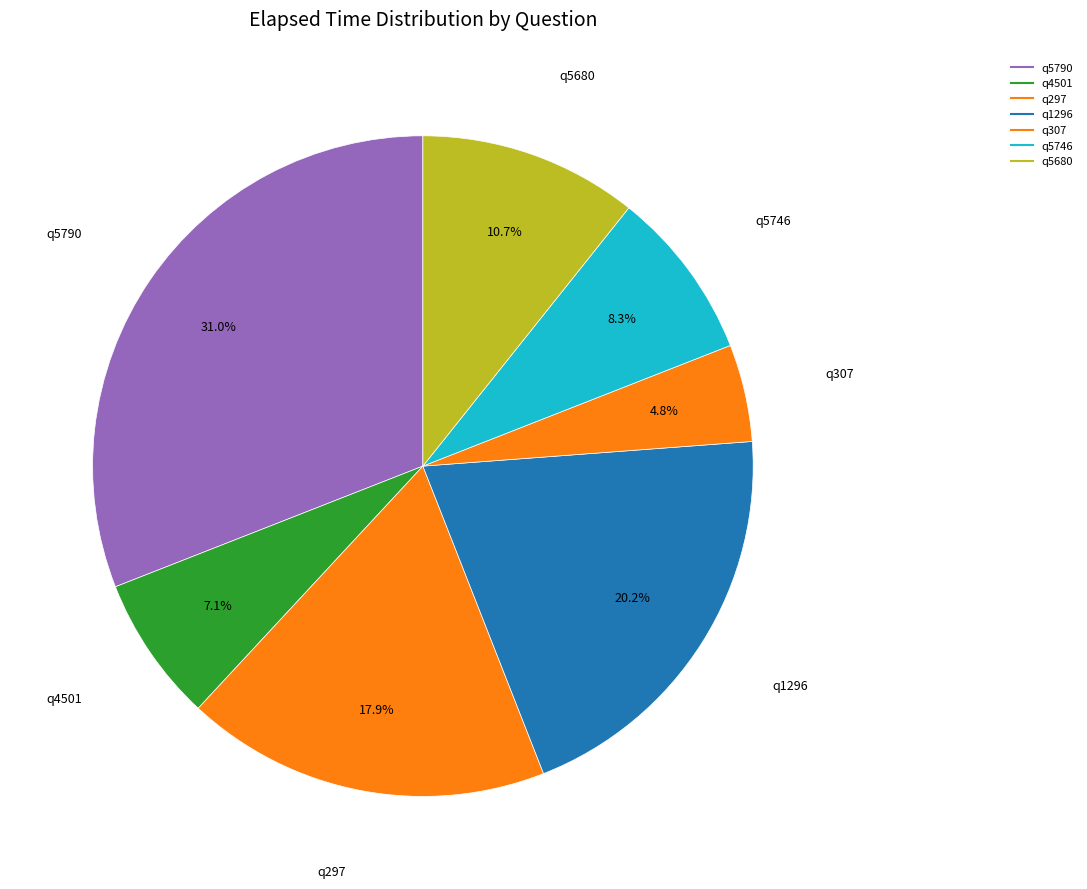

To the nearest percent, what is the difference between the q5680 and q297 slice percentages?

7%